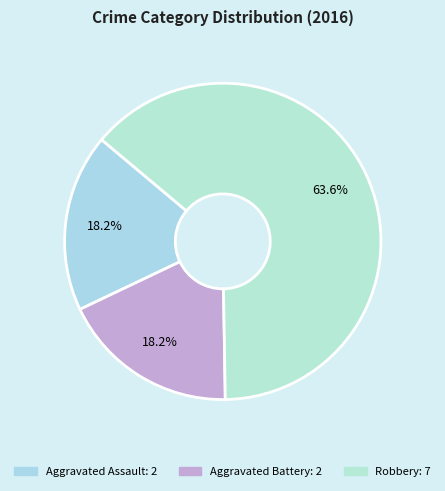

Which slice is the smallest?

Aggravated Assault